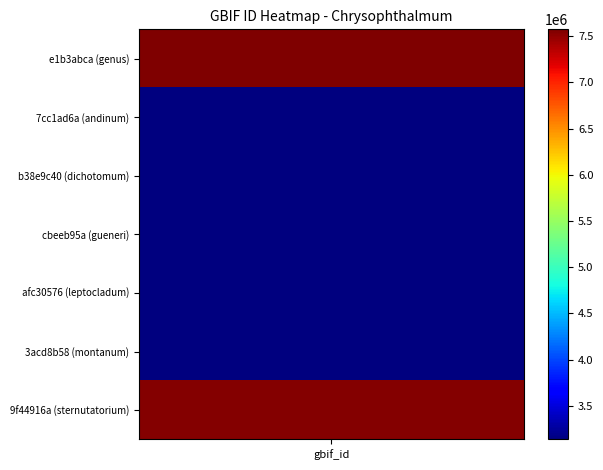

What is the maximum value shown in the chart?

7574026